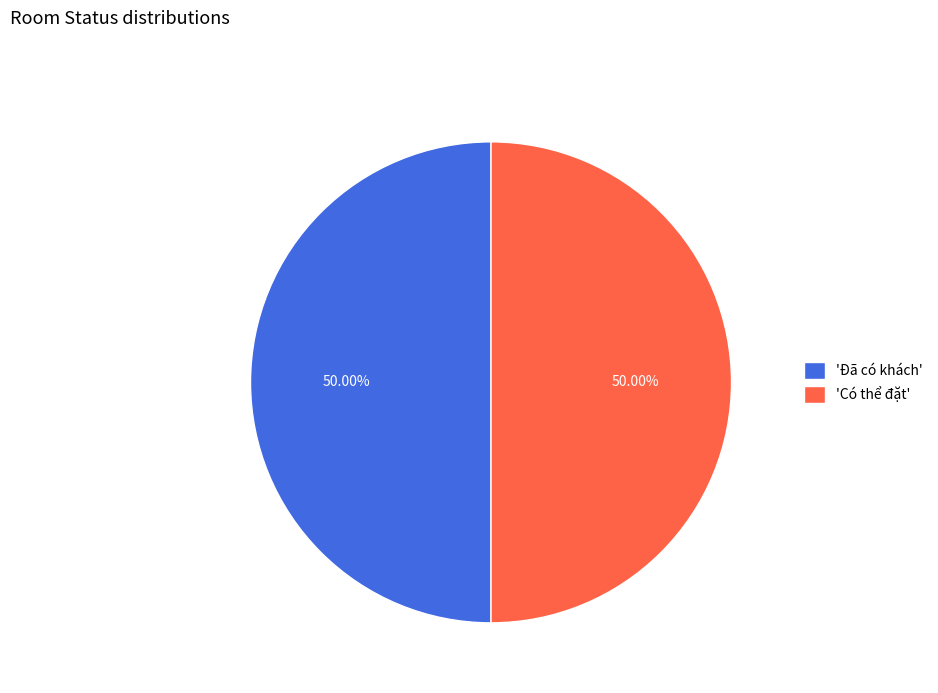

Approximately how many times larger is the value at 'Đã có khách' compared to 'Có thể đặt'?

1.0